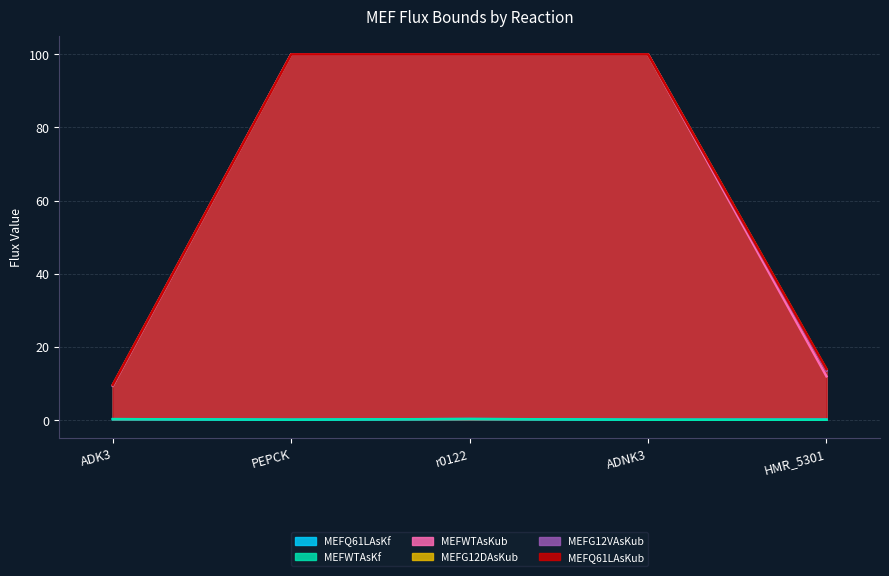

What is the difference between the second highest and minimum values in the MEFQ61LAsKub series?

90.4